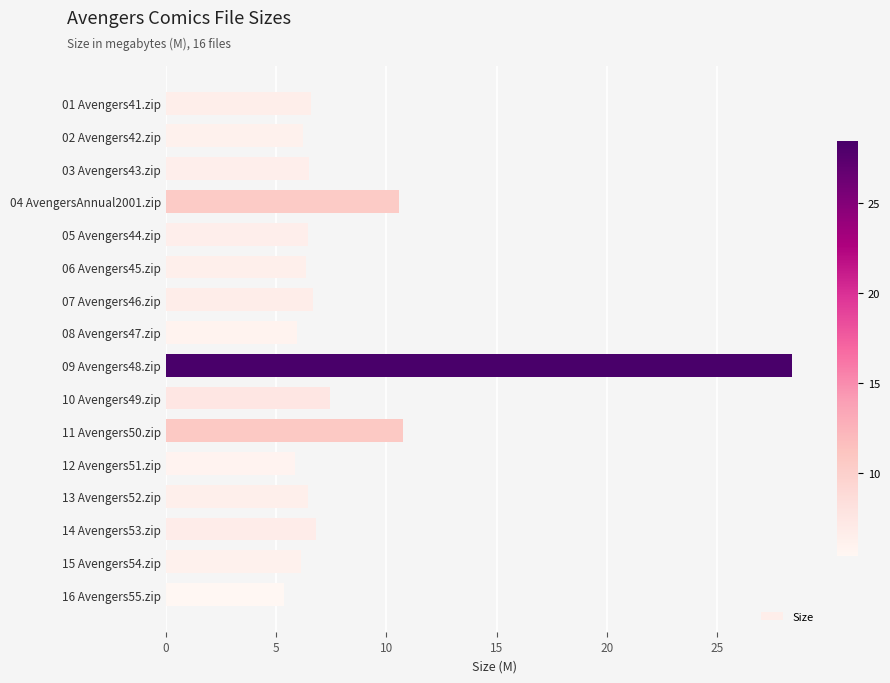

Which category has the highest value across all series?

09 Avengers48.zip